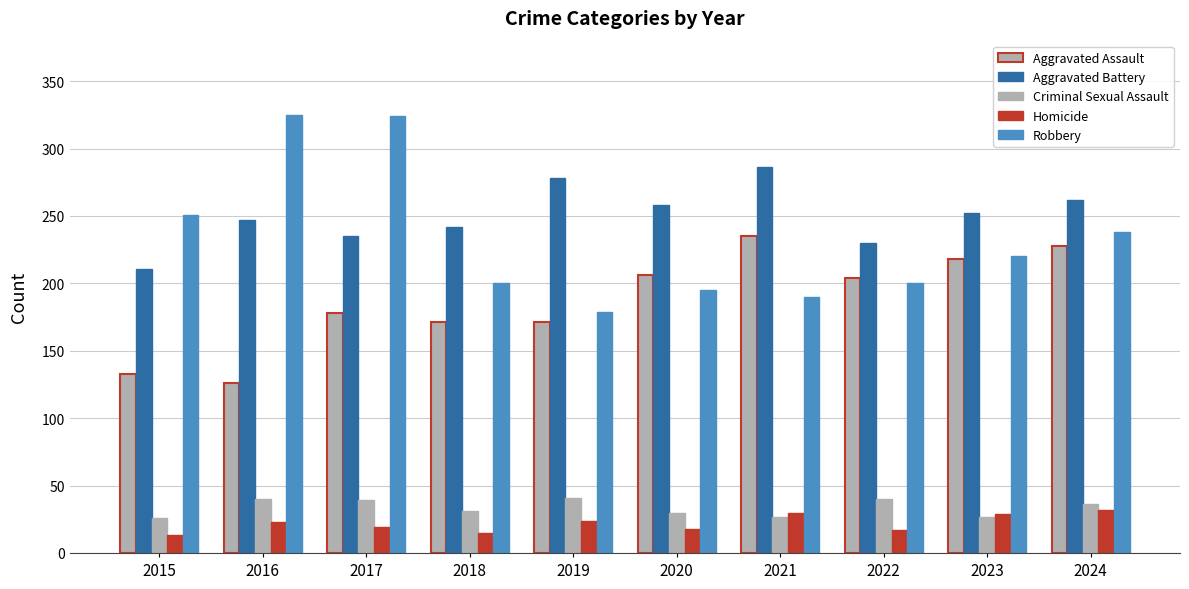

How many groups of bars are there?

10